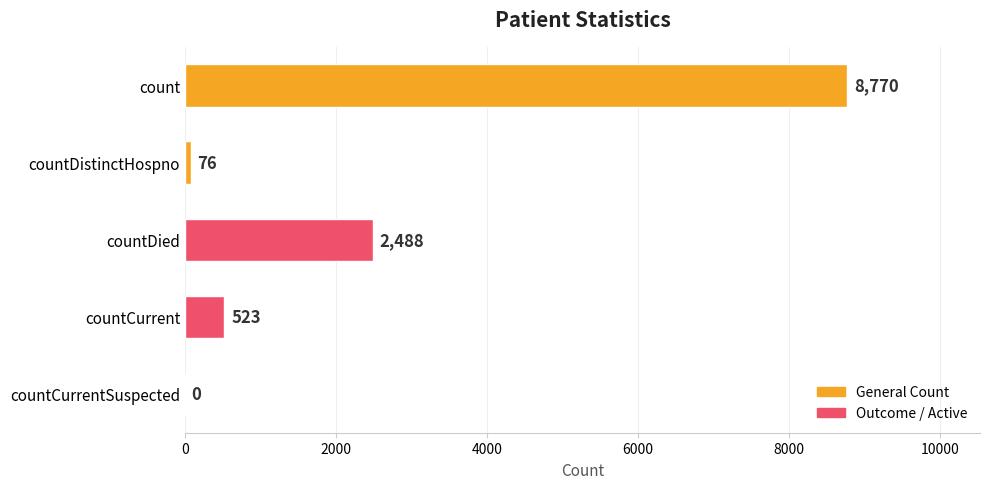

What is the sum of all values?

11857